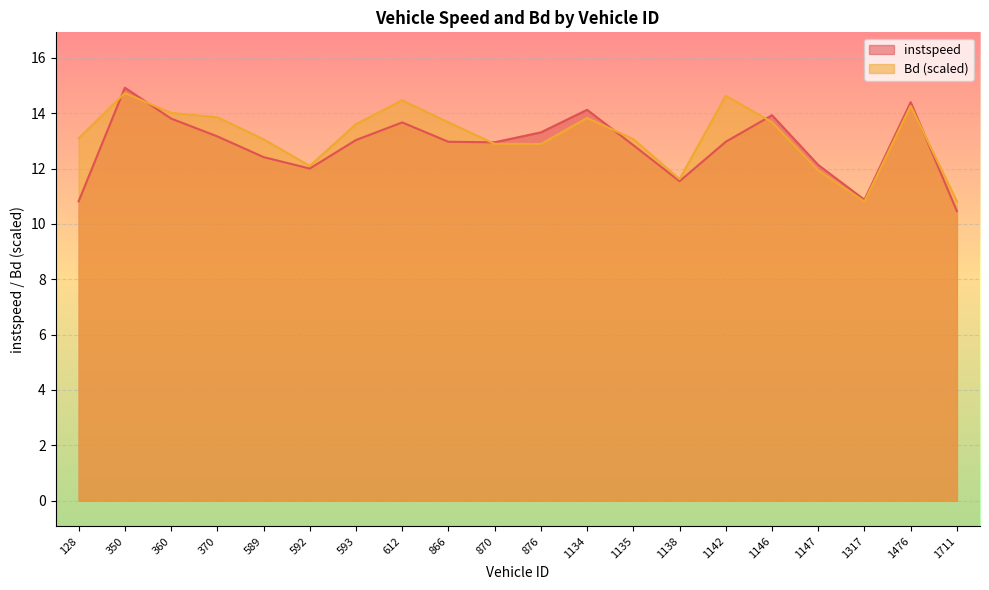

In instspeed, how many points are higher than both neighbors (excluding endpoints)?

5